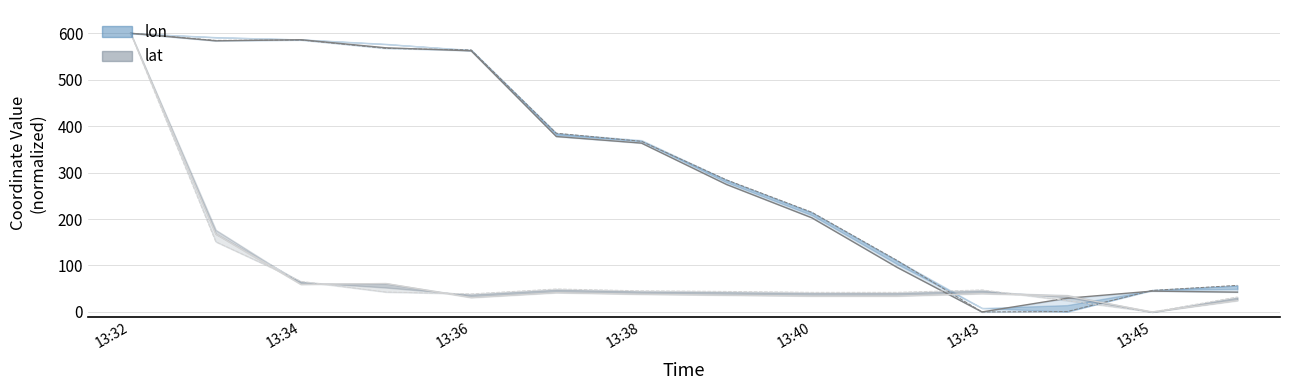

Is it true that lat equals 73.6 at 13:37?

False